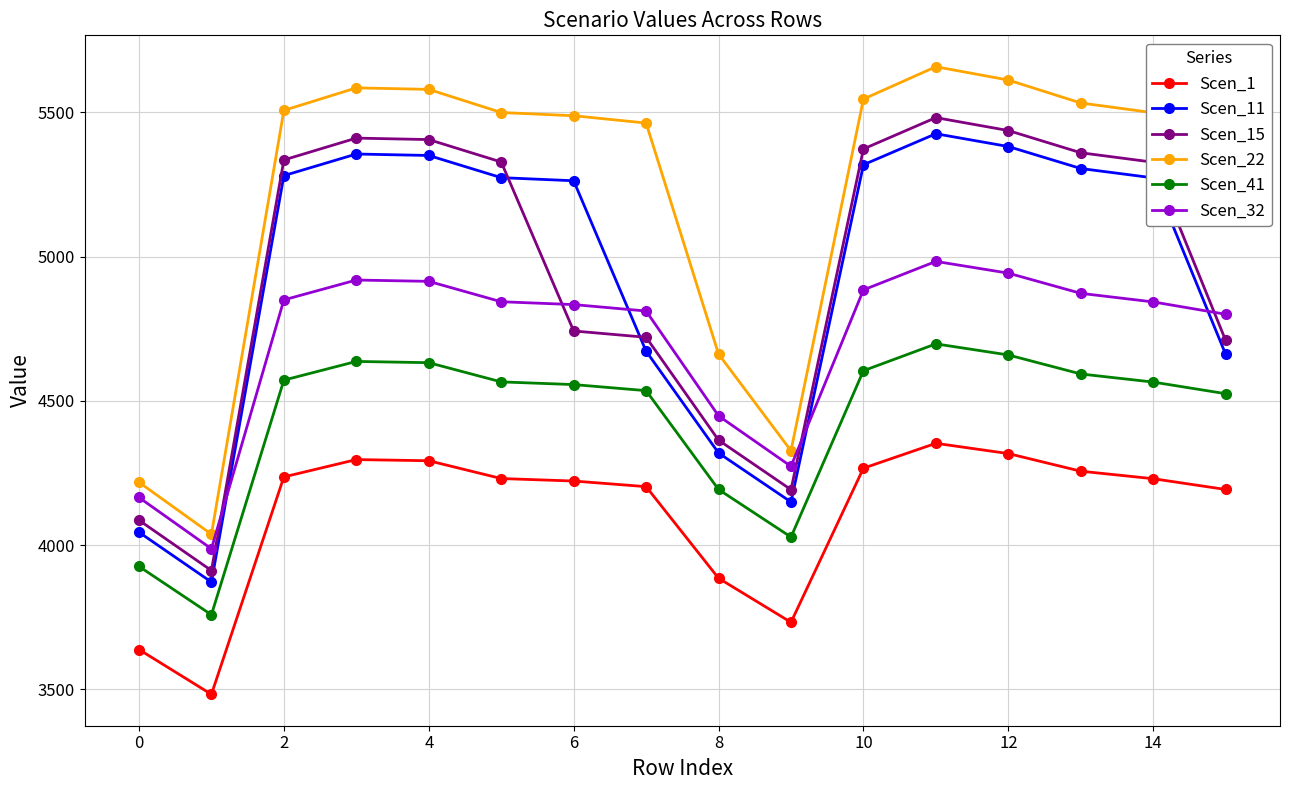

Which series has the largest range (max minus min)?

Scen_22